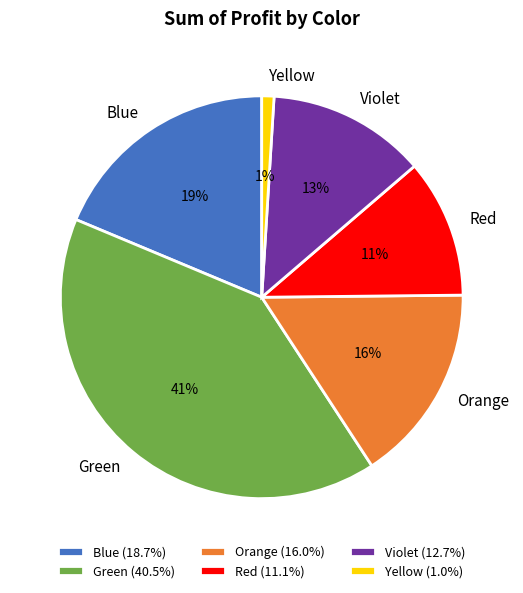

How many slices are in this pie chart?

6